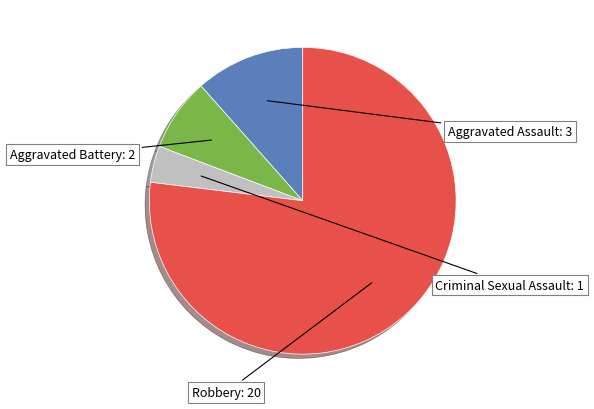

Is there any slice that represents more than half of the pie?

Yes